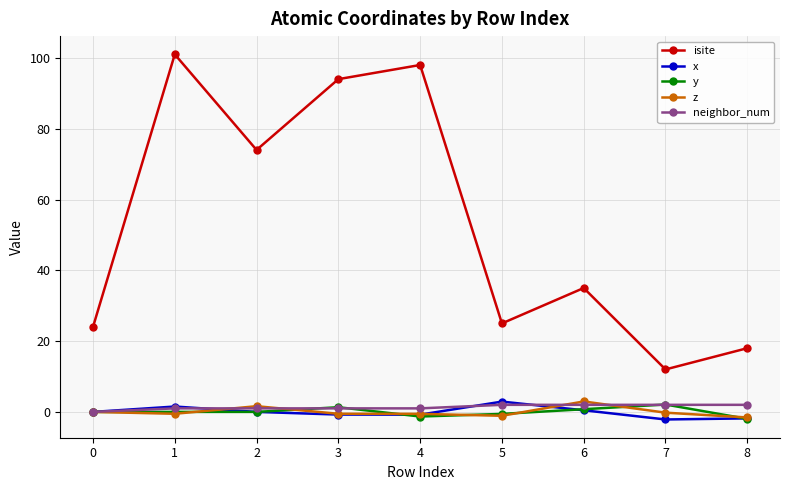

At which category does isite reach its first local peak?

1